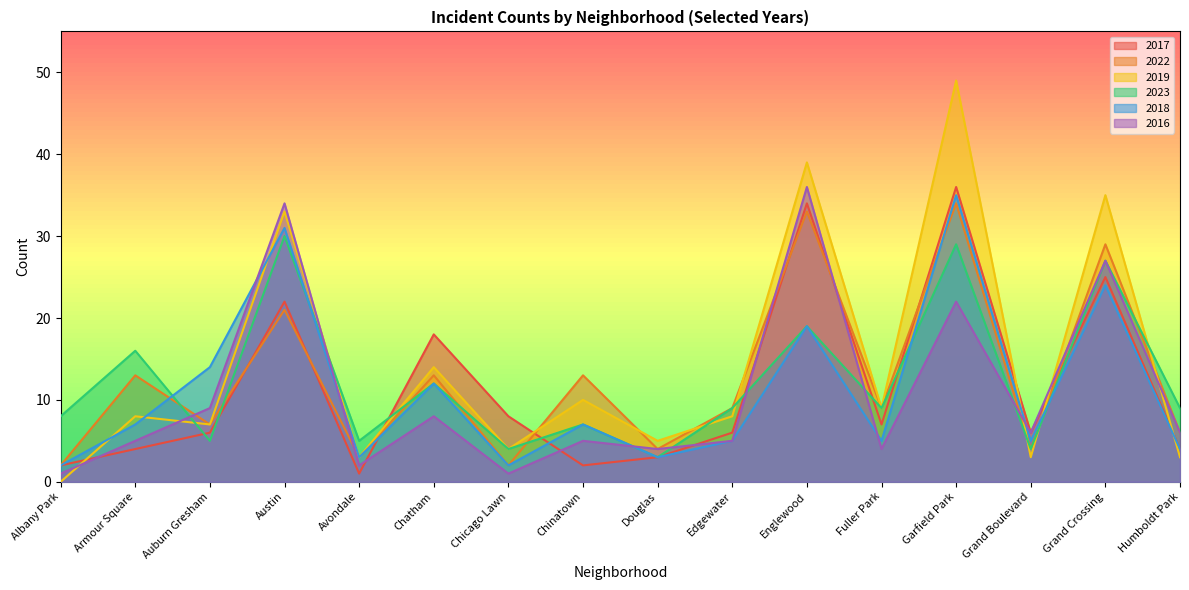

True or false: 2023 has a value of 32 at Englewood.

False